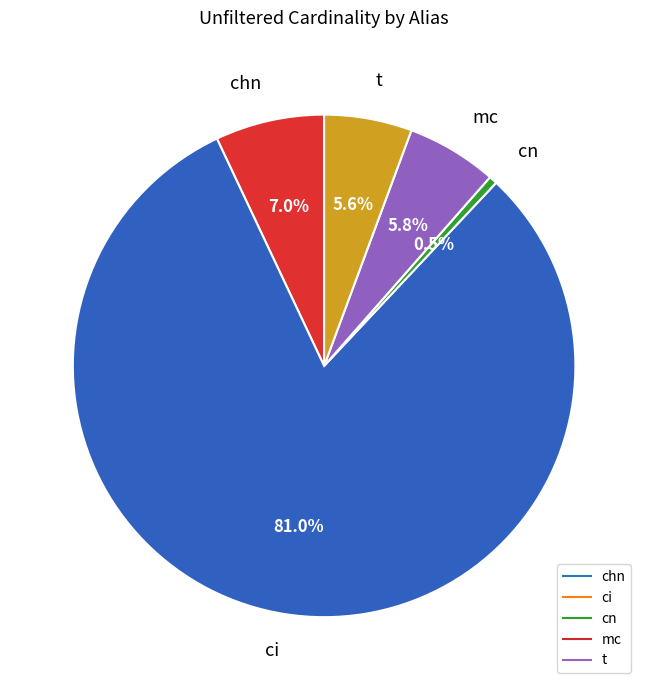

To the nearest percent, what is the combined percentage of chn and mc?

13%